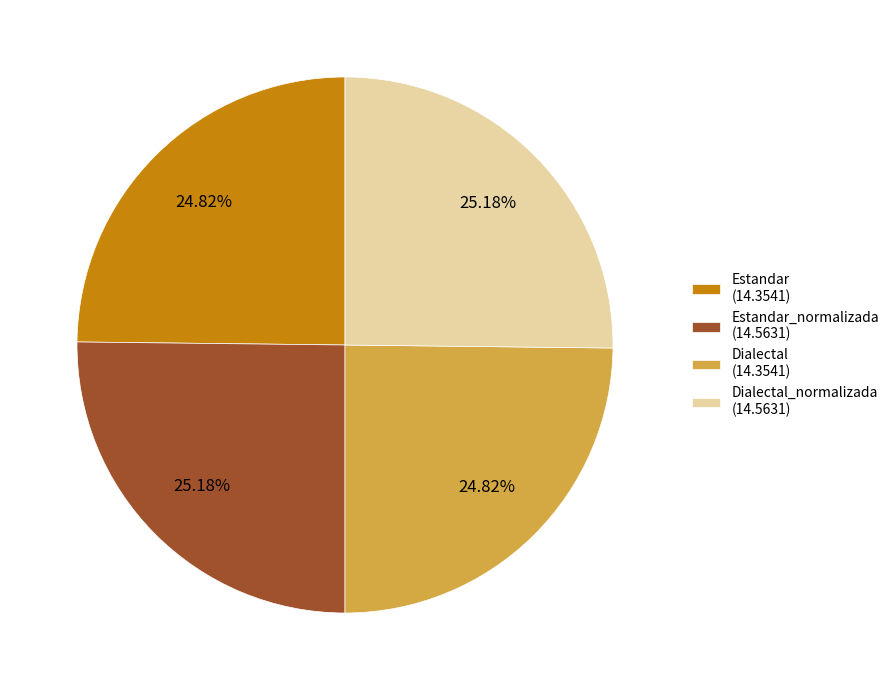

Approximately how many times larger is the value at Dialectal_normalizada (14.5631) compared to Dialectal (14.3541)?

1.0